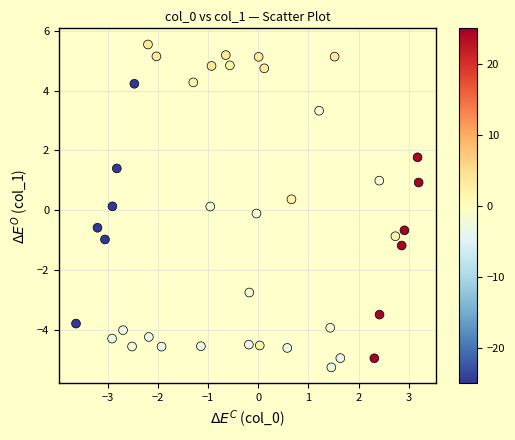

What is the range of X values (max minus min)?

6.8